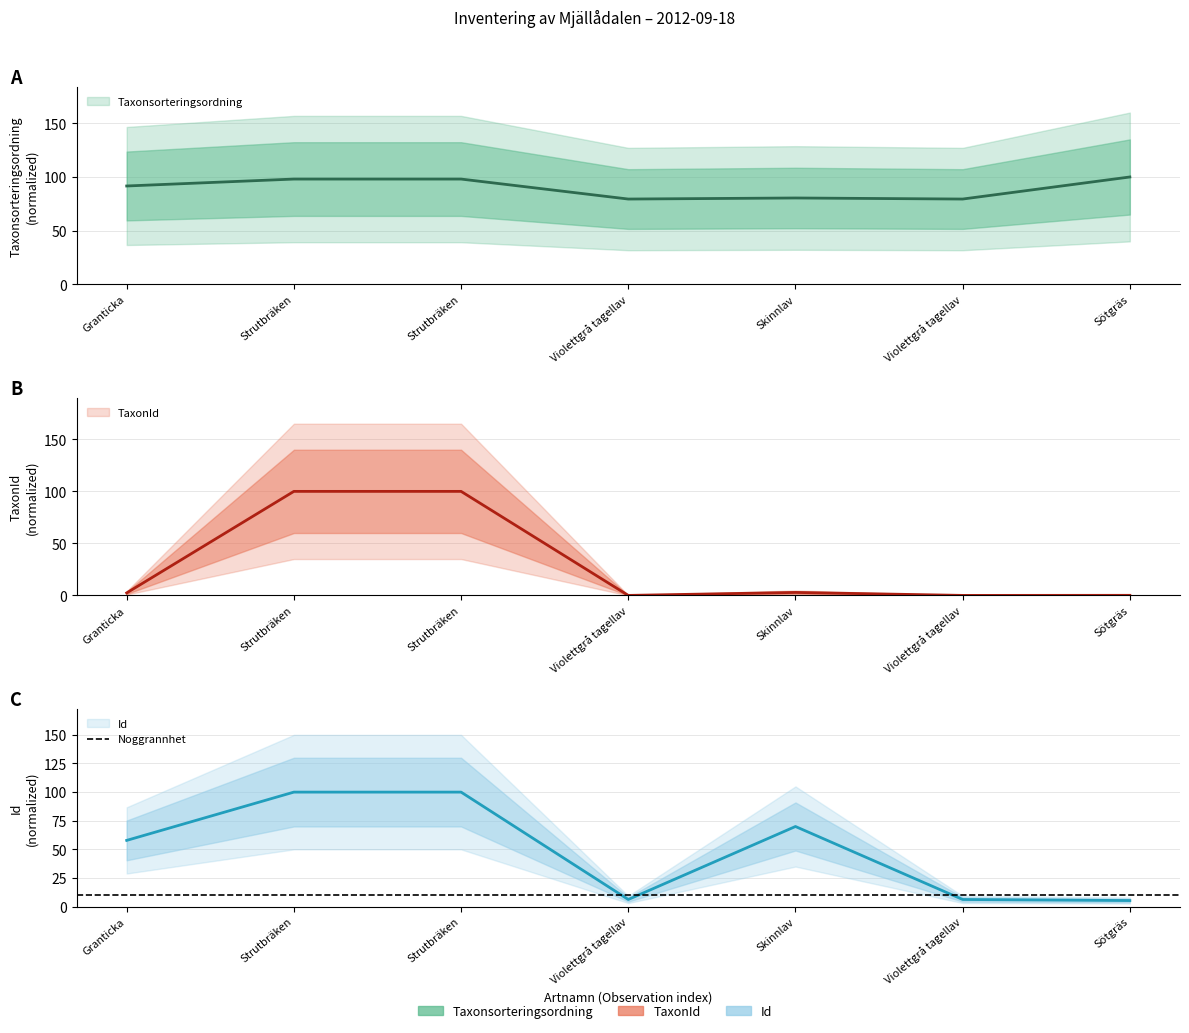

Reading left to right, extract all data points from this chart.

Taxonsorteringsordning: 91.6	98.1	98.1	79.4	80.4	79.4	100.0
TaxonId: 2.5	100.0	100.0	0.1	2.9	0.1	0.2
Id: 57.8	100.0	100.0	6.2	70.0	6.2	5.3